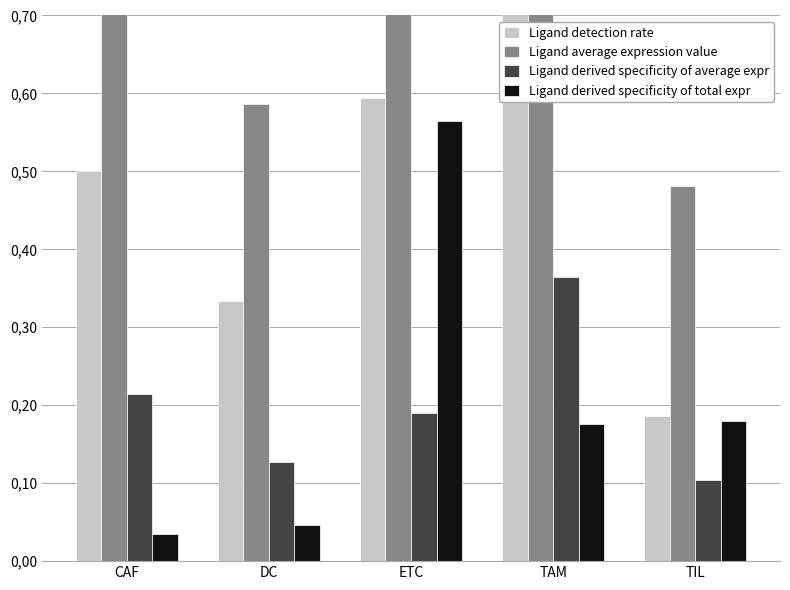

Which series has the widest spread of values?

Ligand average expression value